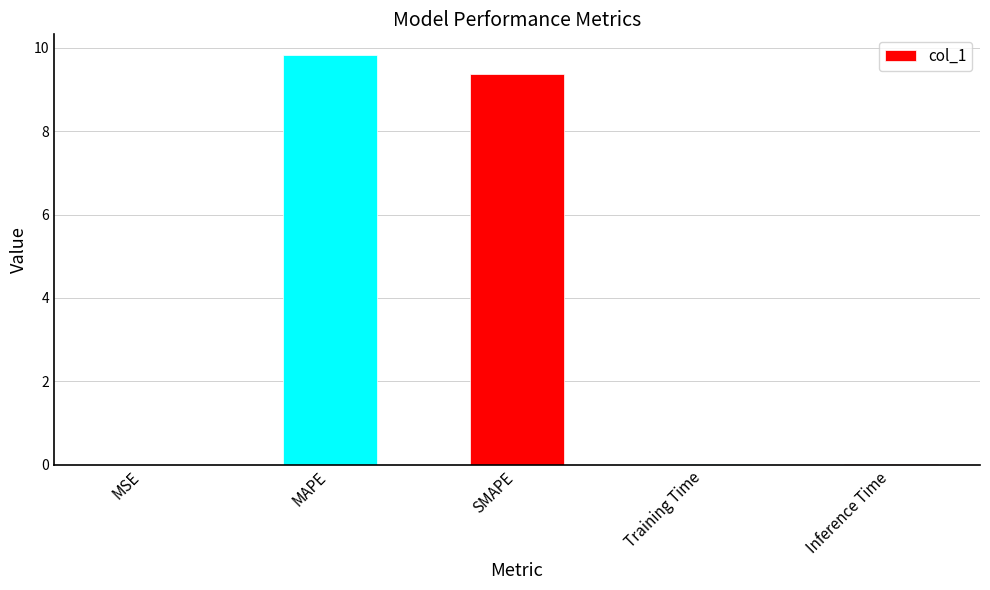

What is the greatest value displayed?

9.8